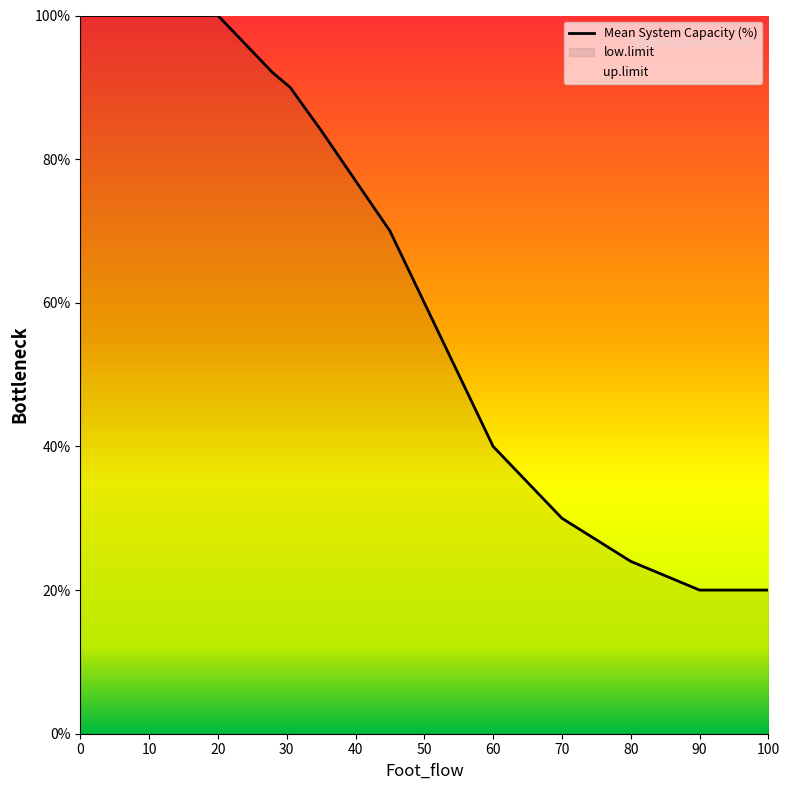

True or false: up.limit and Mean System Capacity (%) intersect in this chart.

False